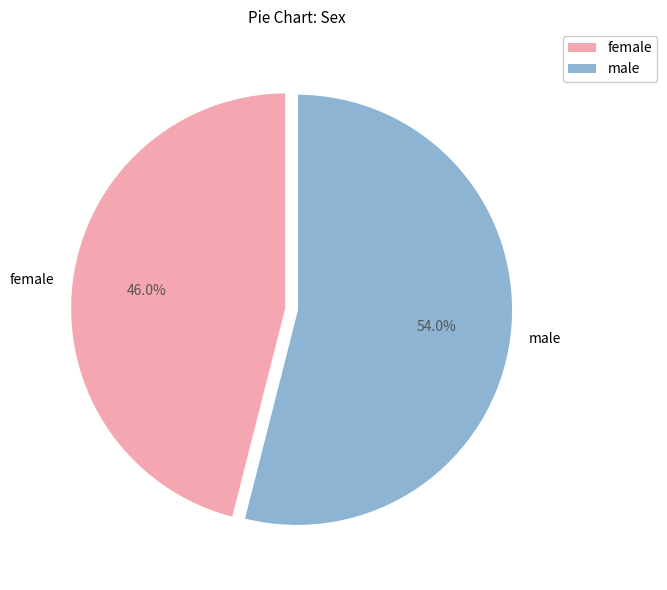

To the nearest percent, what is the average slice percentage?

50%